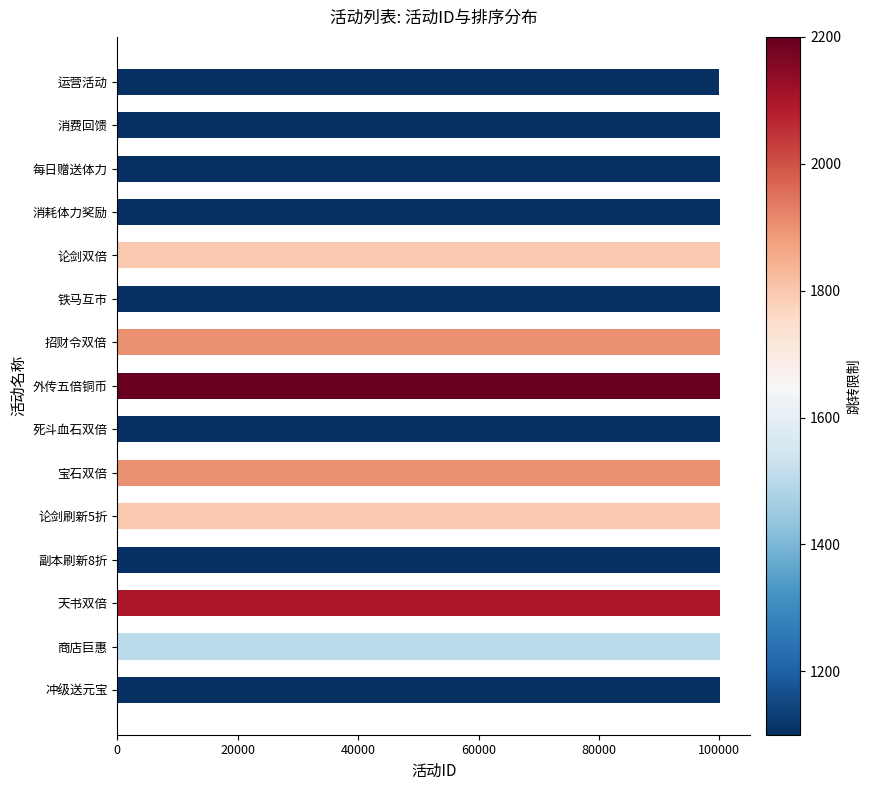

What value does the data have at 天书双倍?

100131